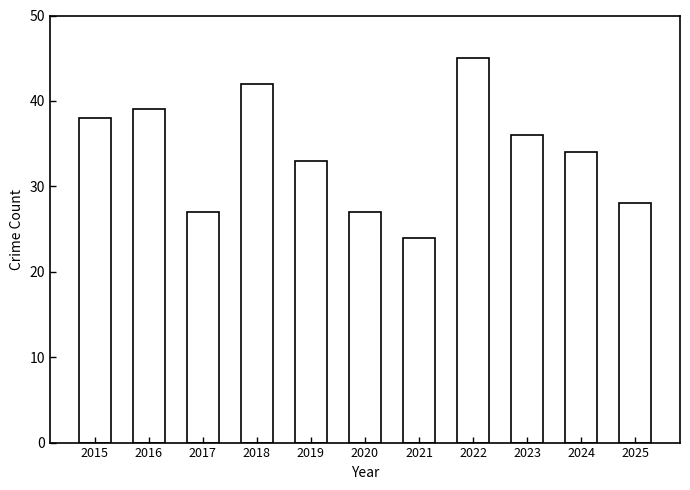

Reading right to left, list all the values displayed in this chart.

28	34	36	45	24	27	33	42	27	39	38